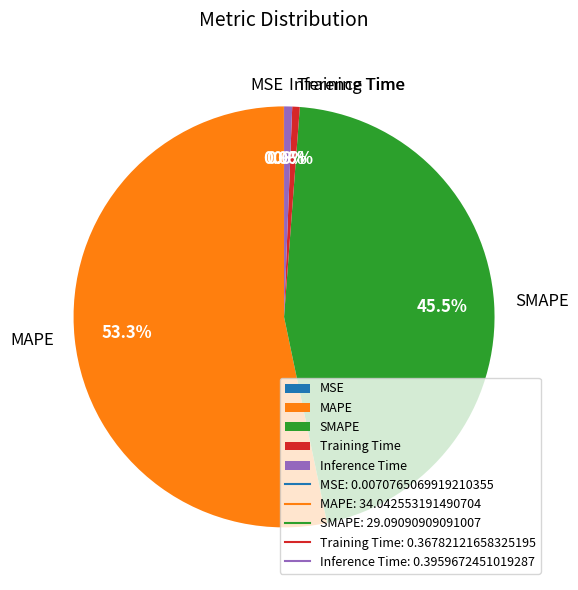

Which category has the biggest portion of the pie?

MAPE